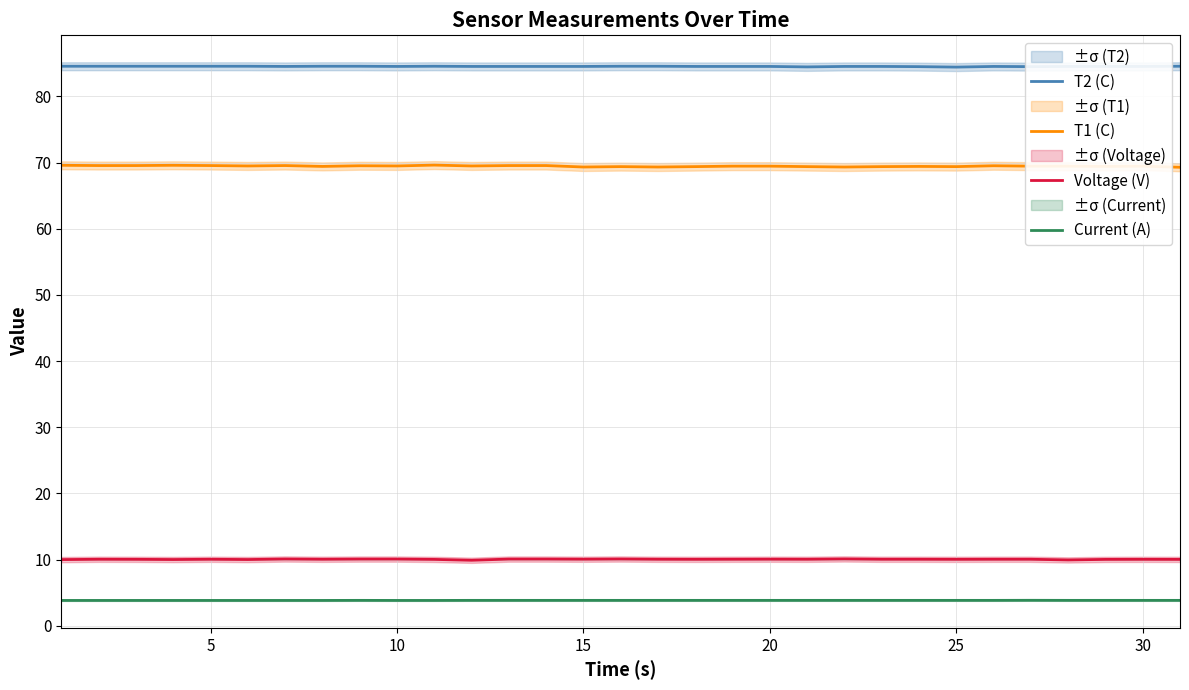

How many lines are shown in the chart?

4